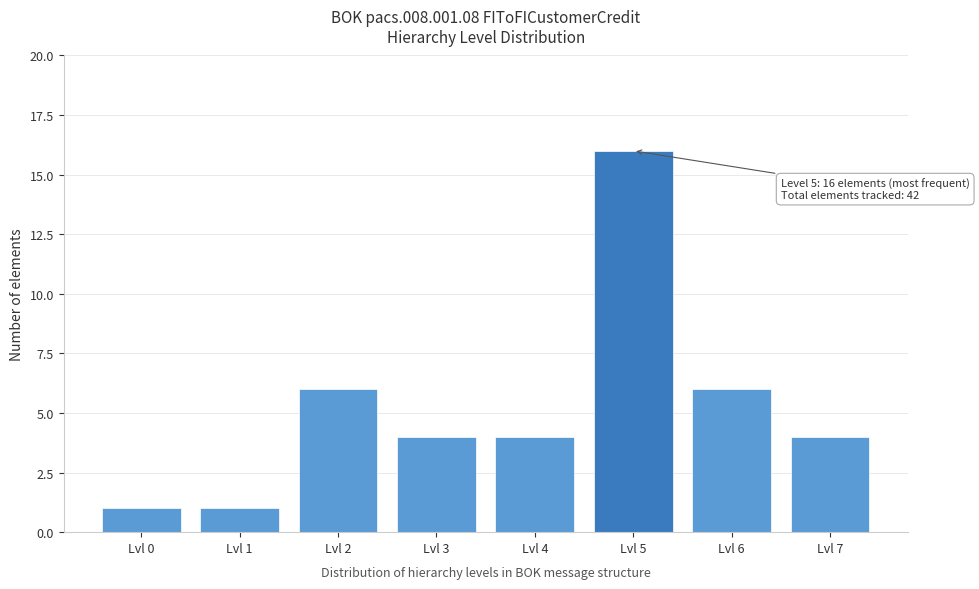

Reading left to right, extract all data points from this chart.

Lvl 0=1	Lvl 1=1	Lvl 2=6	Lvl 3=4	Lvl 4=4	Lvl 5=16	Lvl 6=6	Lvl 7=4